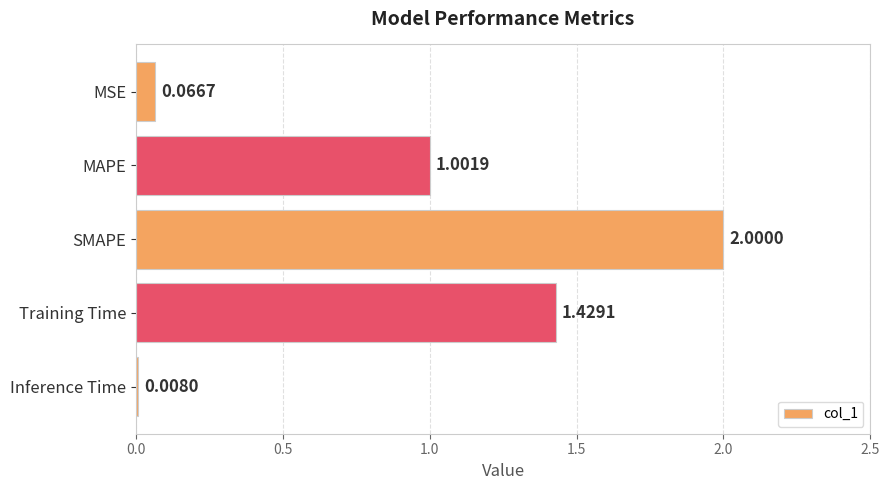

How many values are below 1?

2